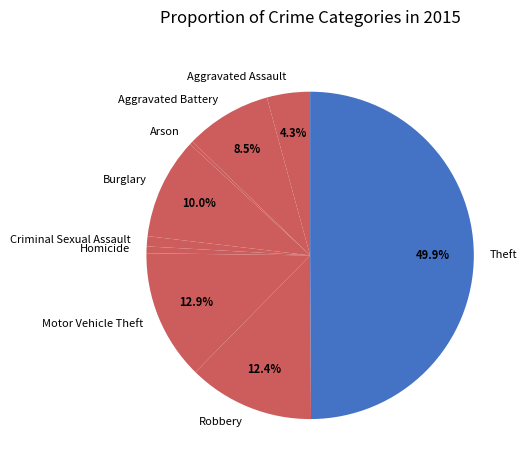

Approximately how many times larger is the value at Theft compared to Arson?

149.5